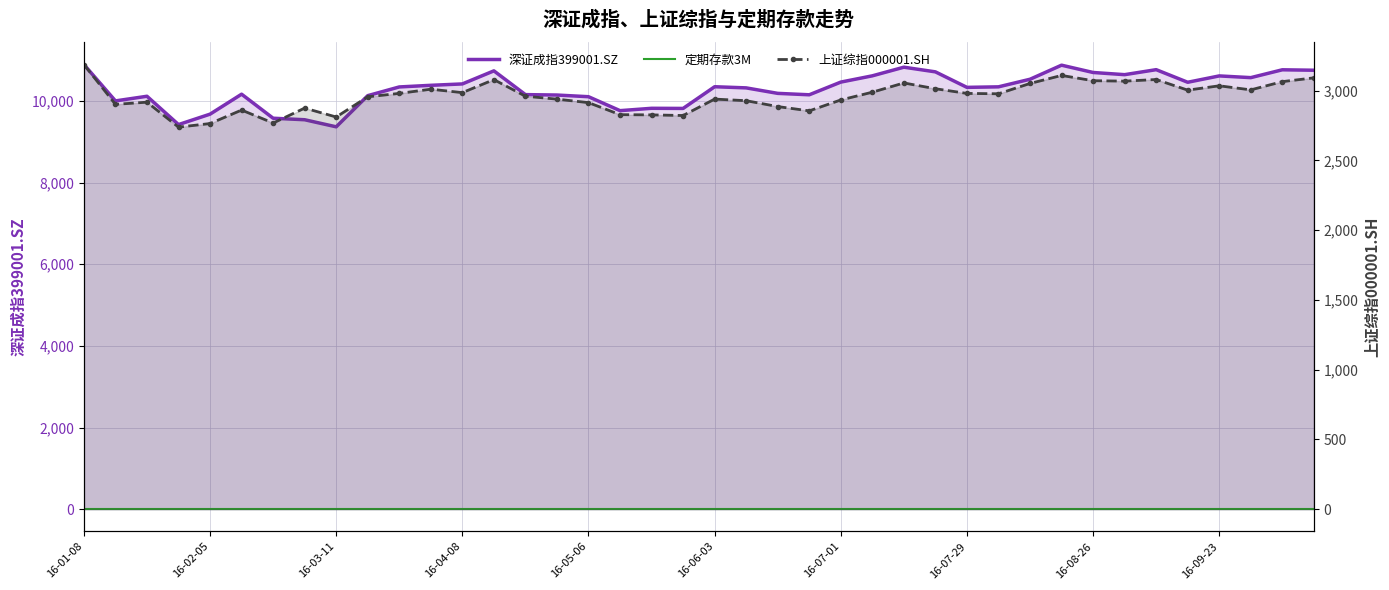

Which series has the largest total across all categories?

深证成指399001.SZ